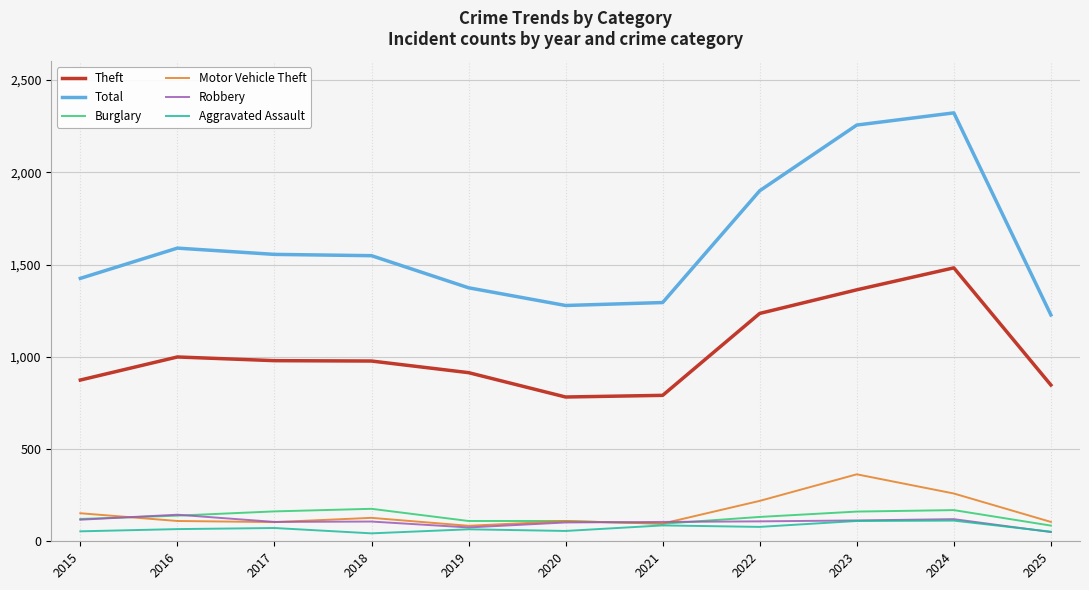

What is the sum of the Robbery values at 2025 and 2023?

163